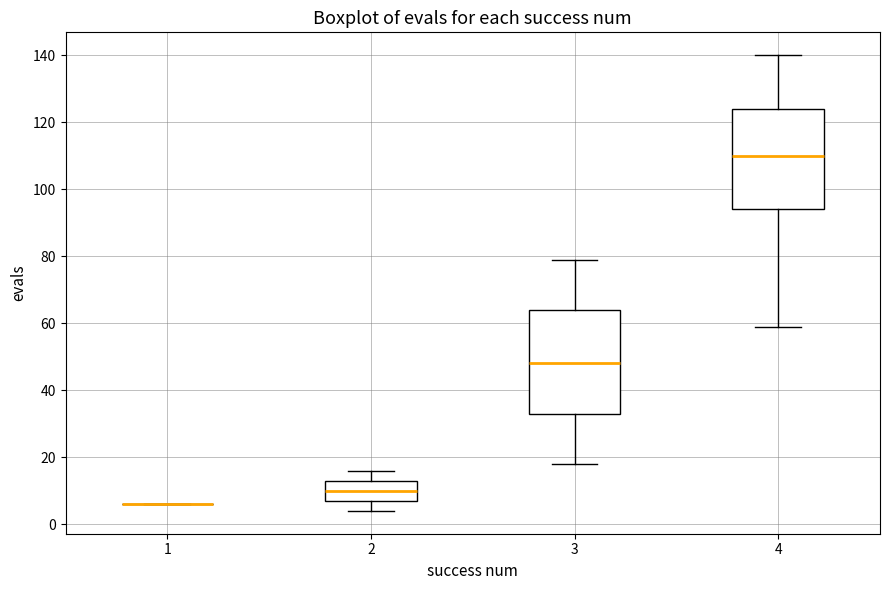

Reading left to right, transcribe this box plot: for each box, give where its median line is, the range the box spans, and where its two whiskers end, as read against the y-axis. The values are not printed on the chart, so give them approximately, as read against the axis.

1: box collapsed to a line at 6, whiskers 6 to 6
2: median 10, box 8 to 14, whiskers 4 to 16
3: median 48, box 34 to 64, whiskers 18 to 80
4: median 110, box 94 to 124, whiskers 60 to 140